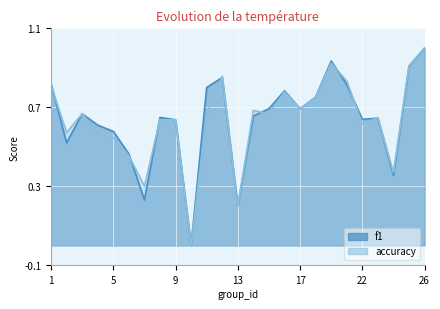

List the labels in order of accuracy value, largest first.

26, 19, 25, 12, 21, 1, 16, 18, 17, 14, 3, 11, 15, 23, 8, 9, 22, 2, 4, 5, 6, 24, 7, 13, 10